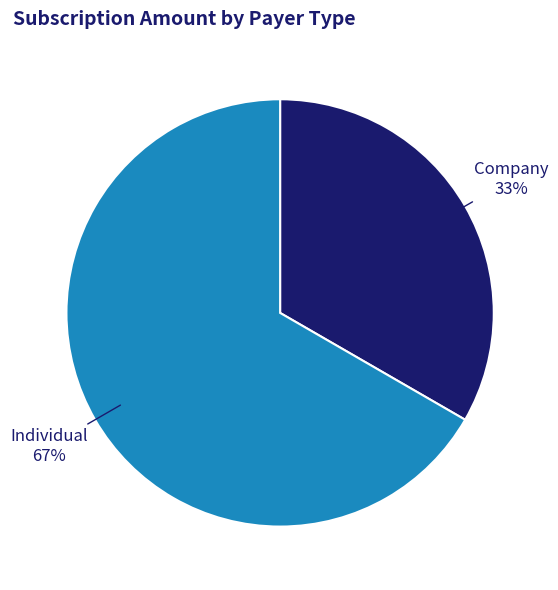

To the nearest percent, what is the average slice percentage?

50%